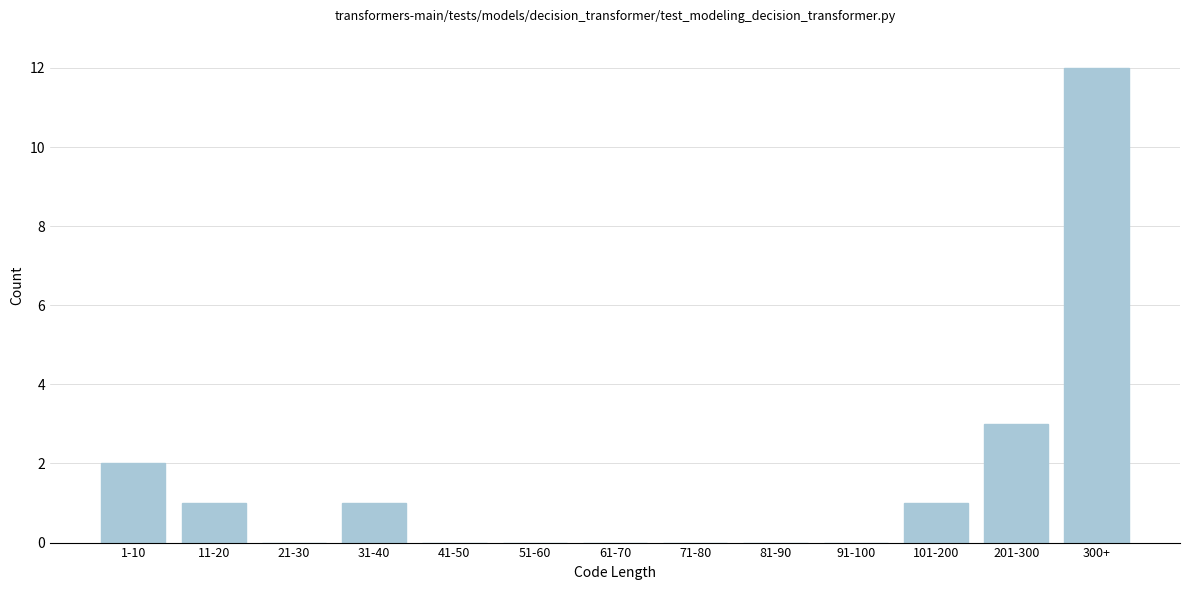

Reading right to left, transcribe all the data shown in this chart.

300+=12	201-300=3	101-200=1	91-100=0	81-90=0	71-80=0	61-70=0	51-60=0	41-50=0	31-40=1	21-30=0	11-20=1	1-10=2